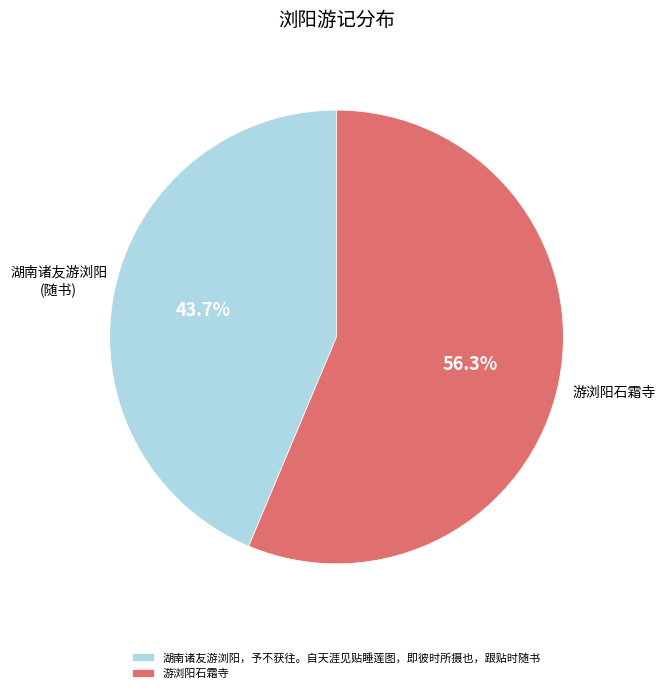

Which slice represents more than half of the pie?

游浏阳石霜寺